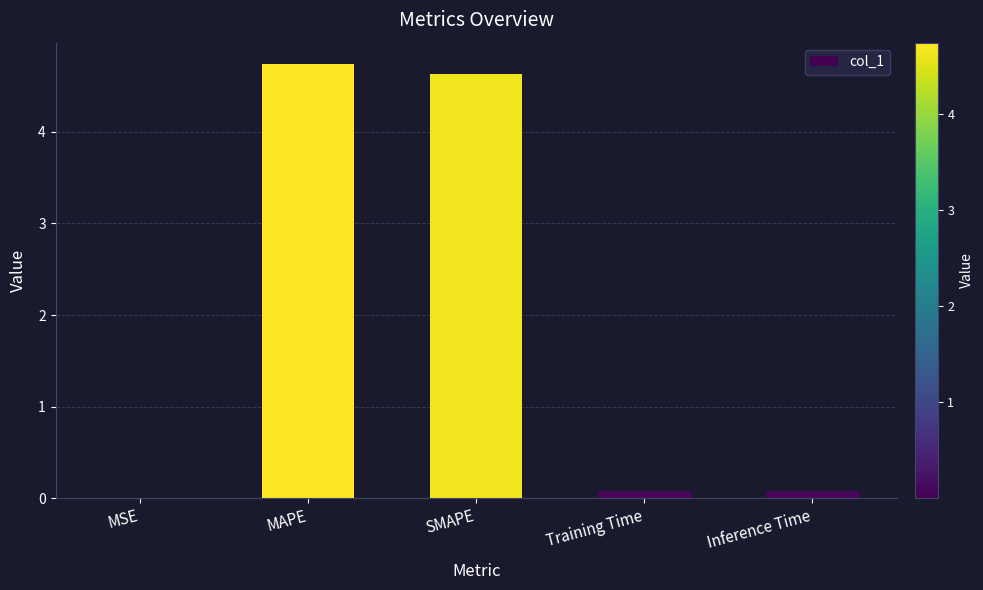

The chart shows a value of 2.0 at SMAPE. True or false?

False